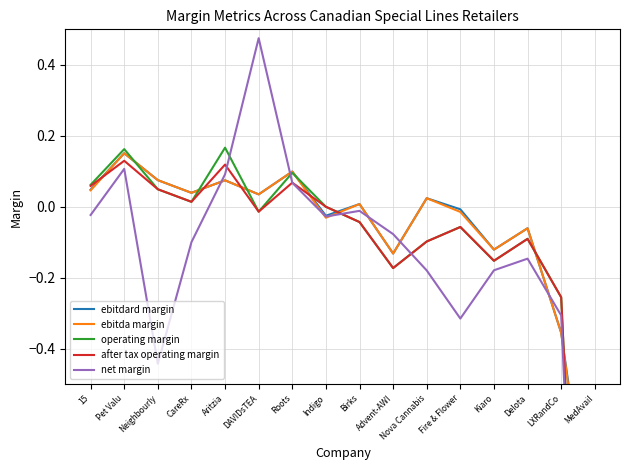

What is the minimum value shown in the chart?

-2.4